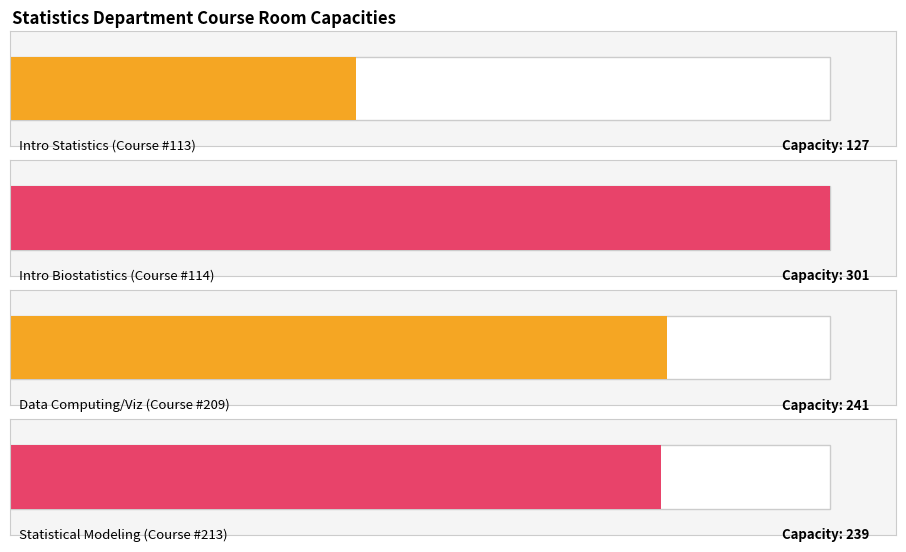

Reading left to right, list all the values displayed in this chart.

col_1: KING 127=1	SEVE 301=1	KING 241=1	KING 239=1
col_9: KING 127=127	SEVE 301=301	KING 241=241	KING 239=239